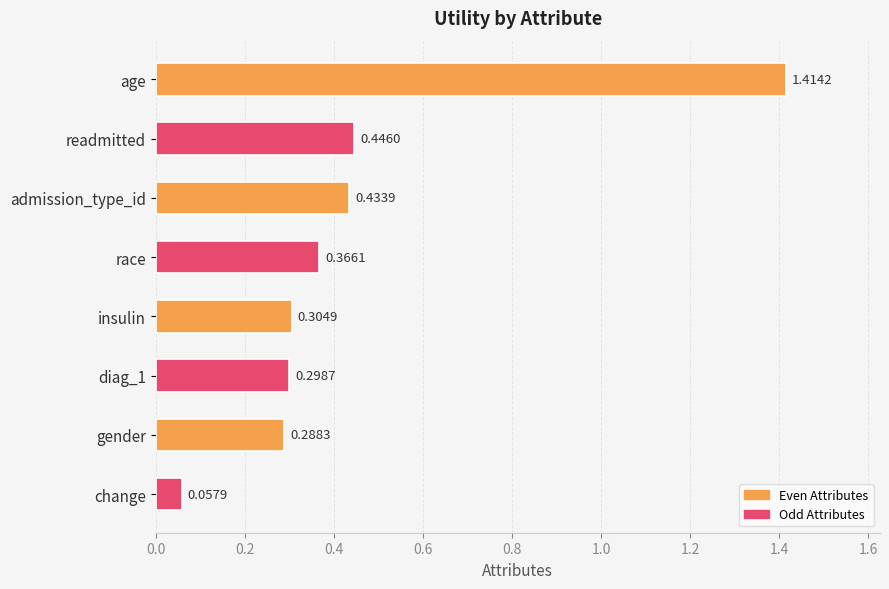

What is the average value?

0.5